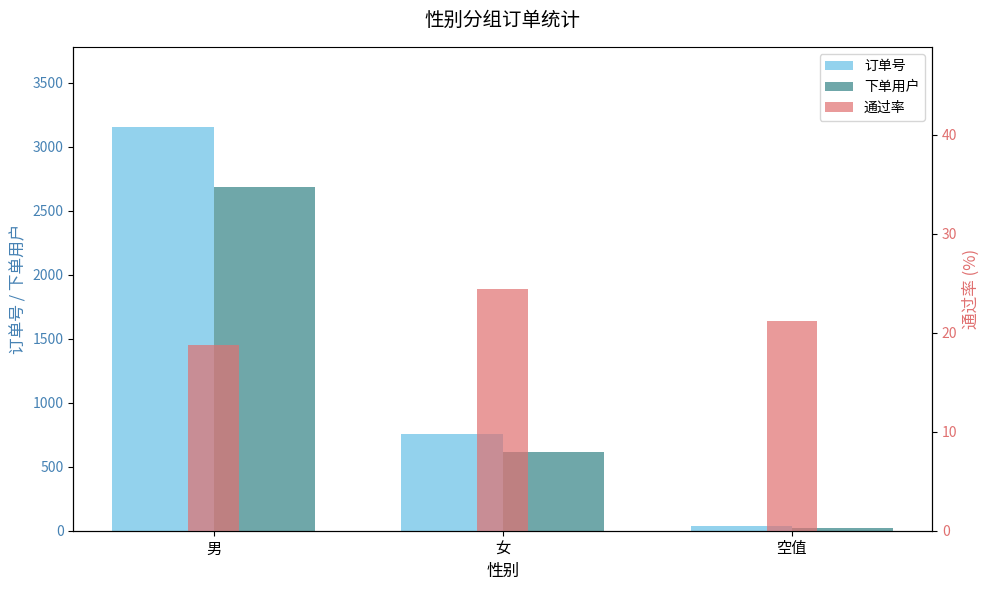

What is the label of the 2nd bar from the left?

女